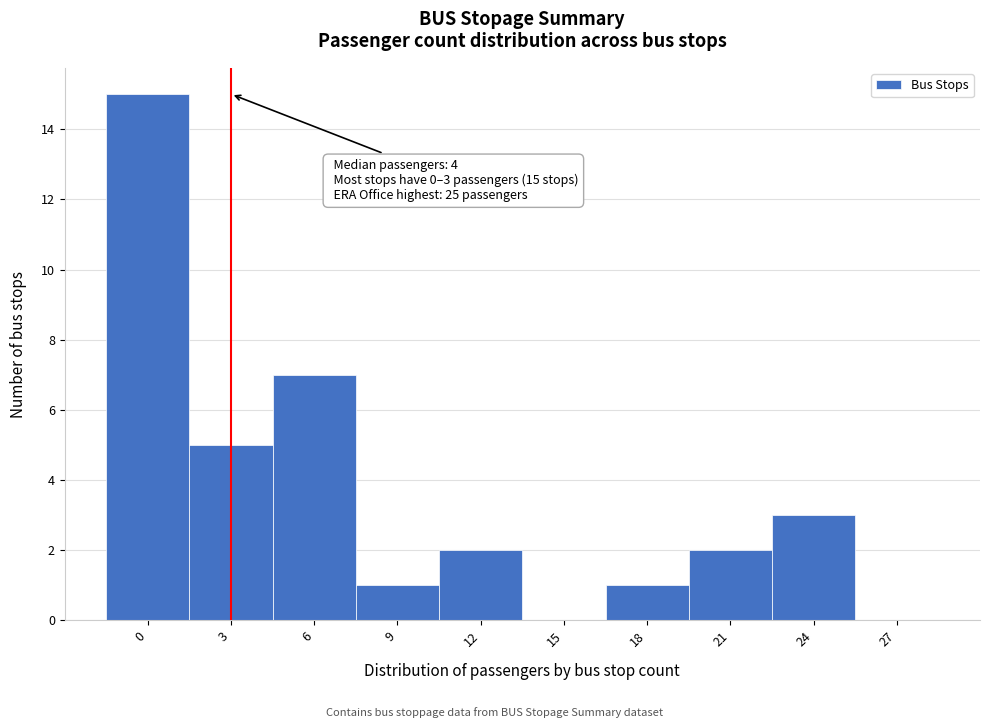

Reading left to right, extract all data points from this chart.

0=15	3=5	6=7	9=1	12=2	15=0	18=1	21=2	24=3	27=0